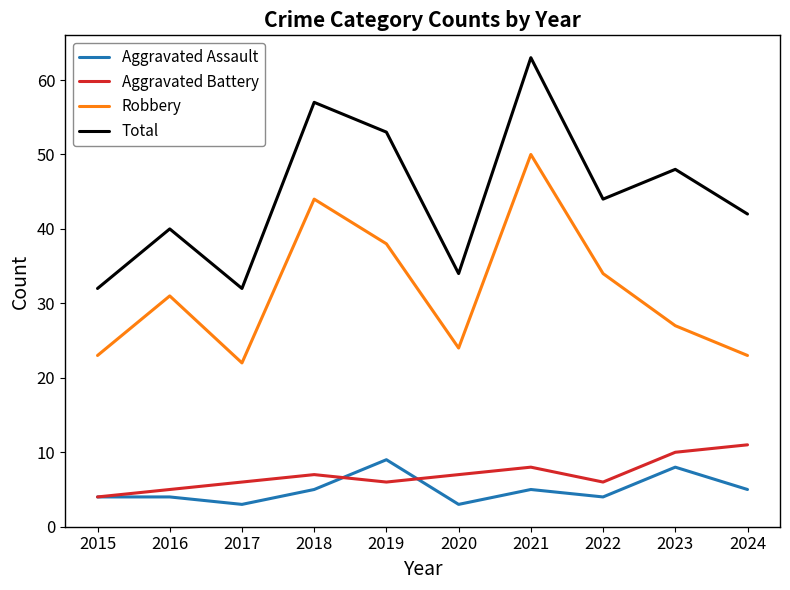

True or false: Robbery has a value of 55 at 2016.

False